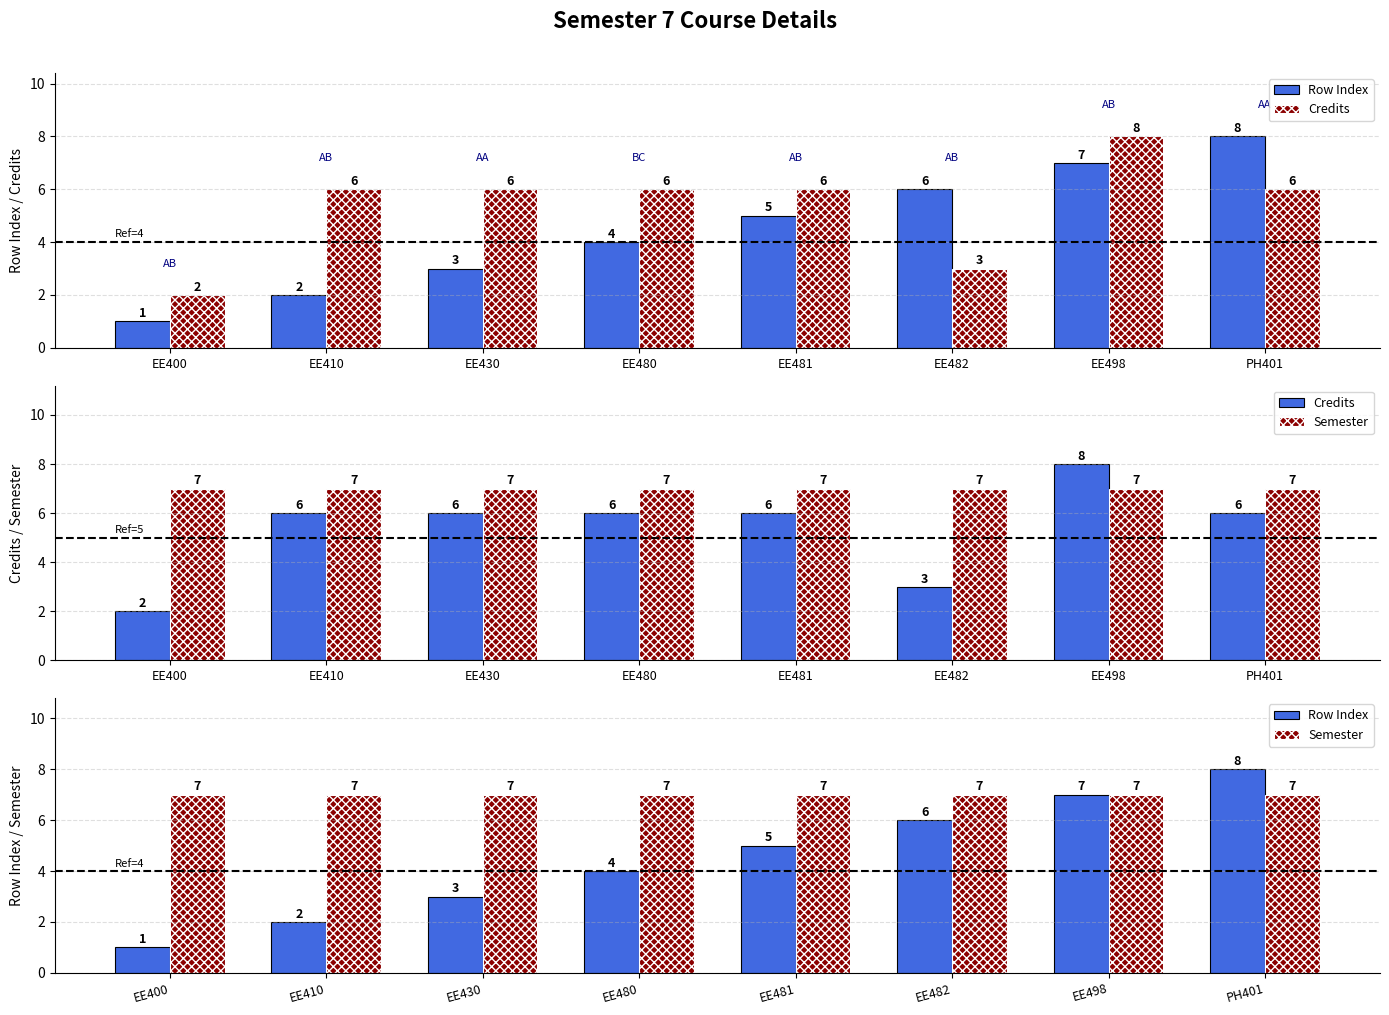

The Credits series shows 6 at EE481. True or false?

True